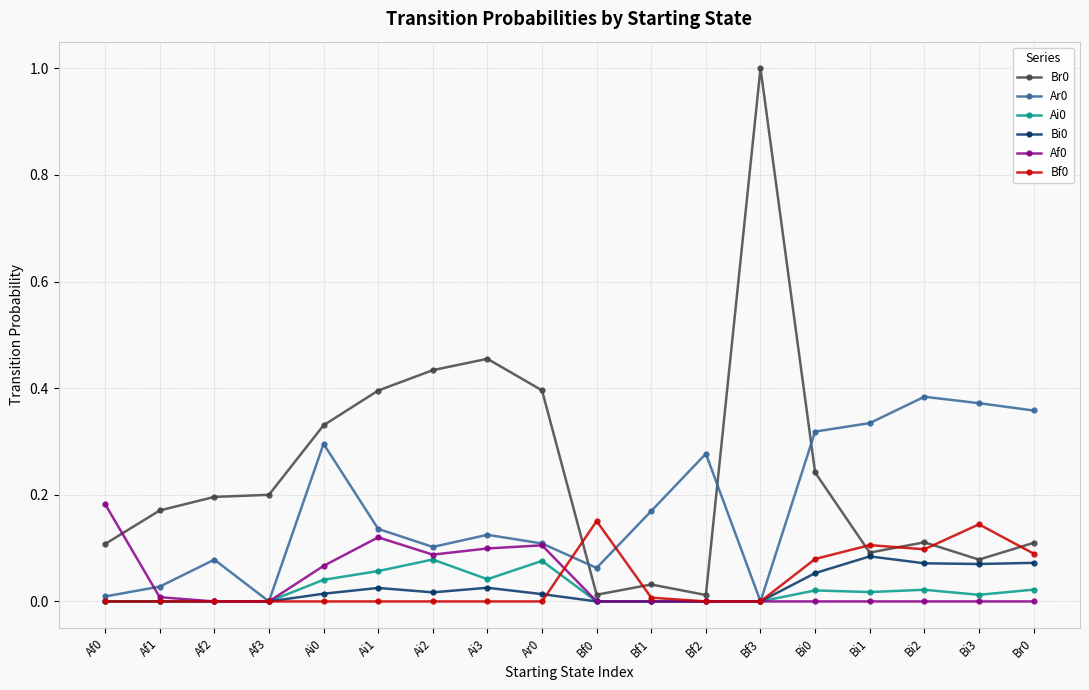

The value of Ai0 at Bf2 is 0.0. True or false?

True